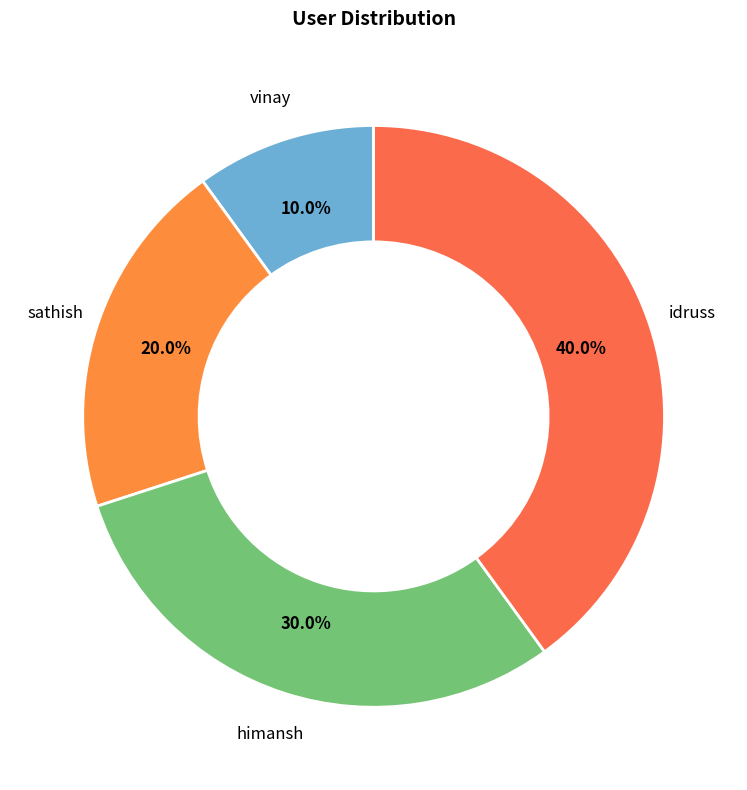

Which category has the smallest portion of the pie?

vinay